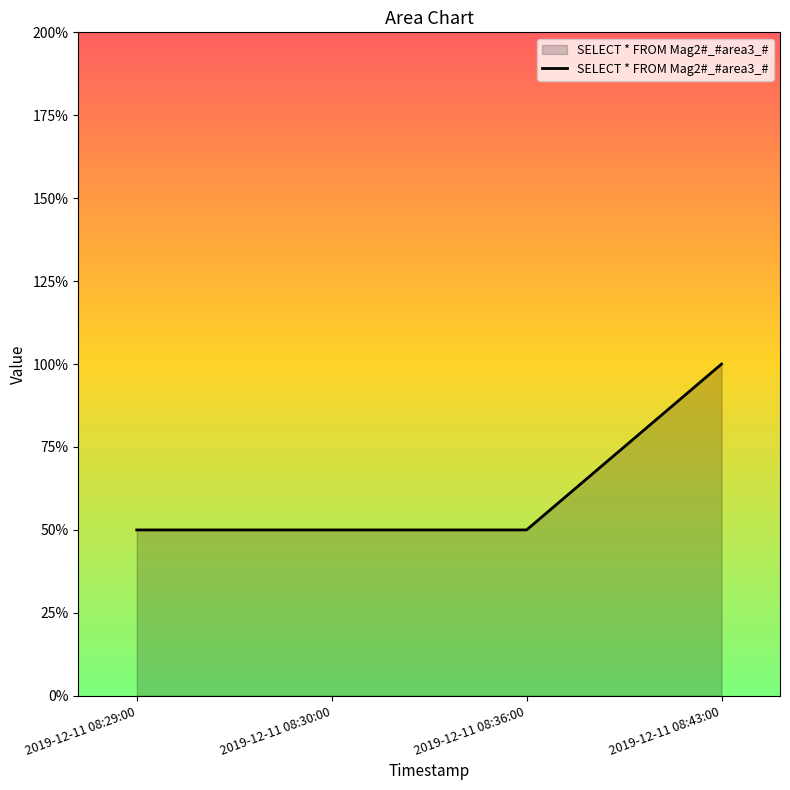

Is this an area chart (filled region under the line)?

Yes